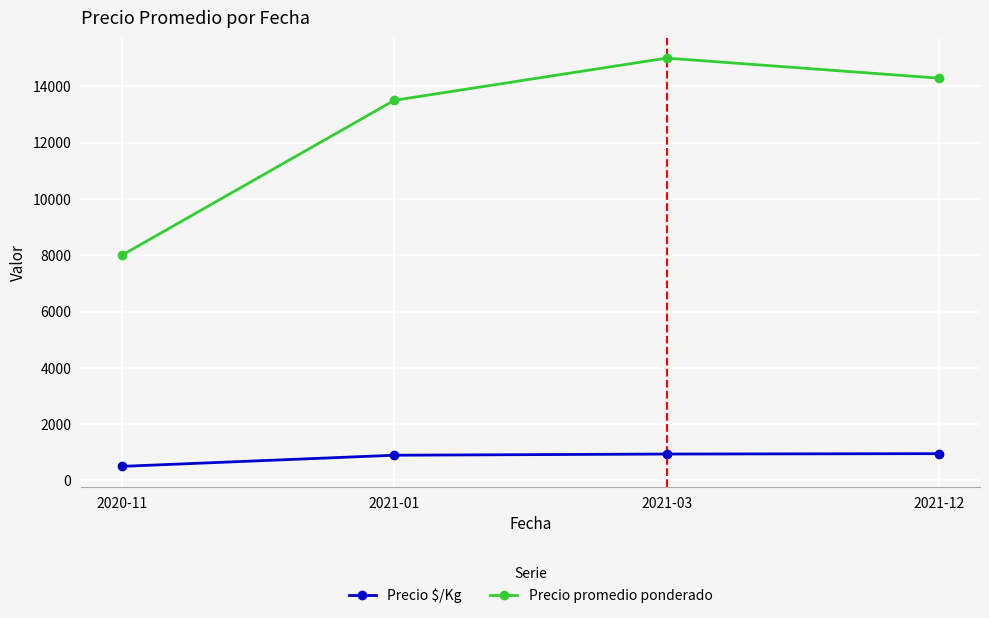

What is the value of the Precio $/Kg point at the 2nd from the left?

896